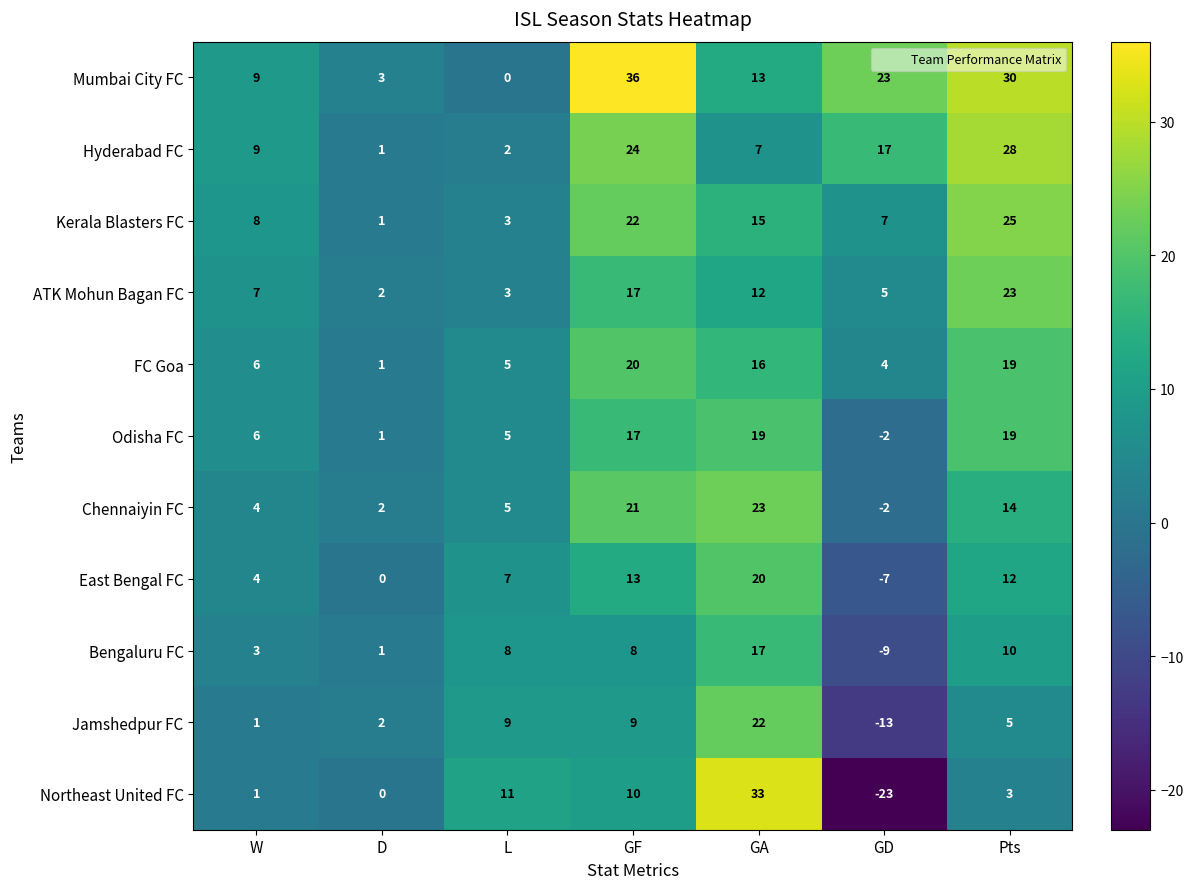

Which label corresponds to the smallest value in the chart?

GD